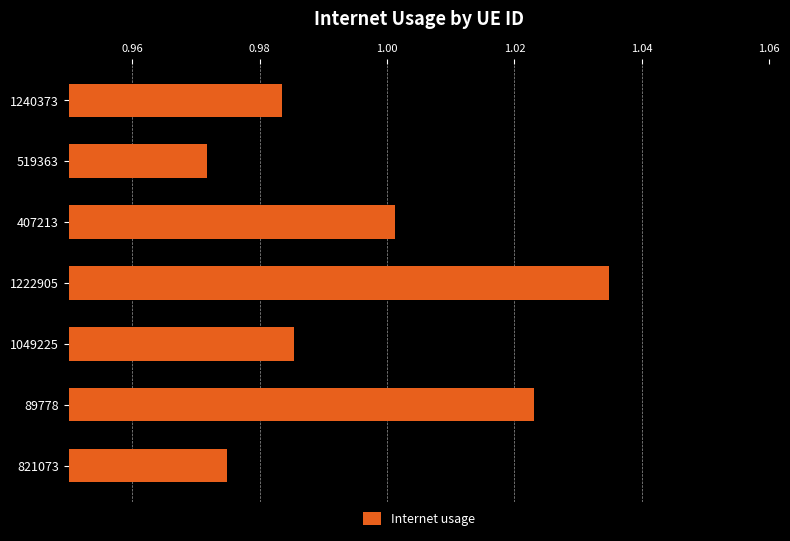

At which label is the value closest to 1?

407213